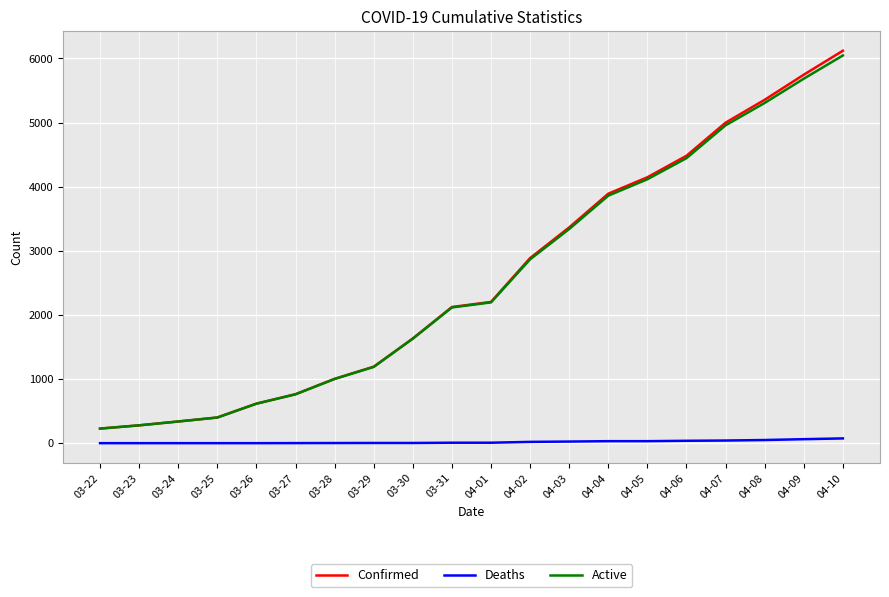

Between 03-22 and 04-01, which series saw the biggest shift?

Confirmed